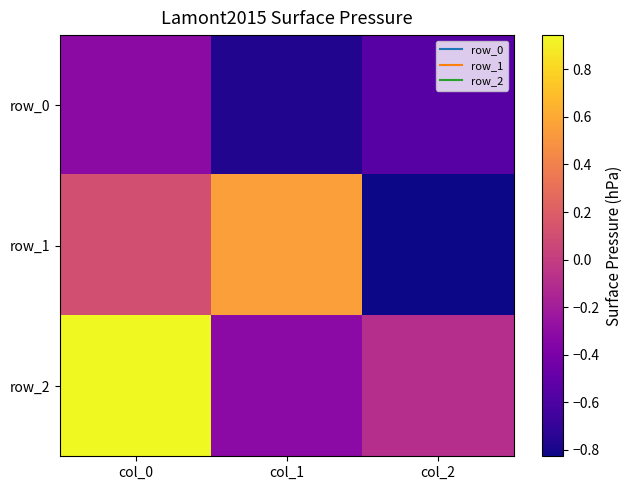

What is the difference between the row_2 values at col_1 and col_2?

0.2